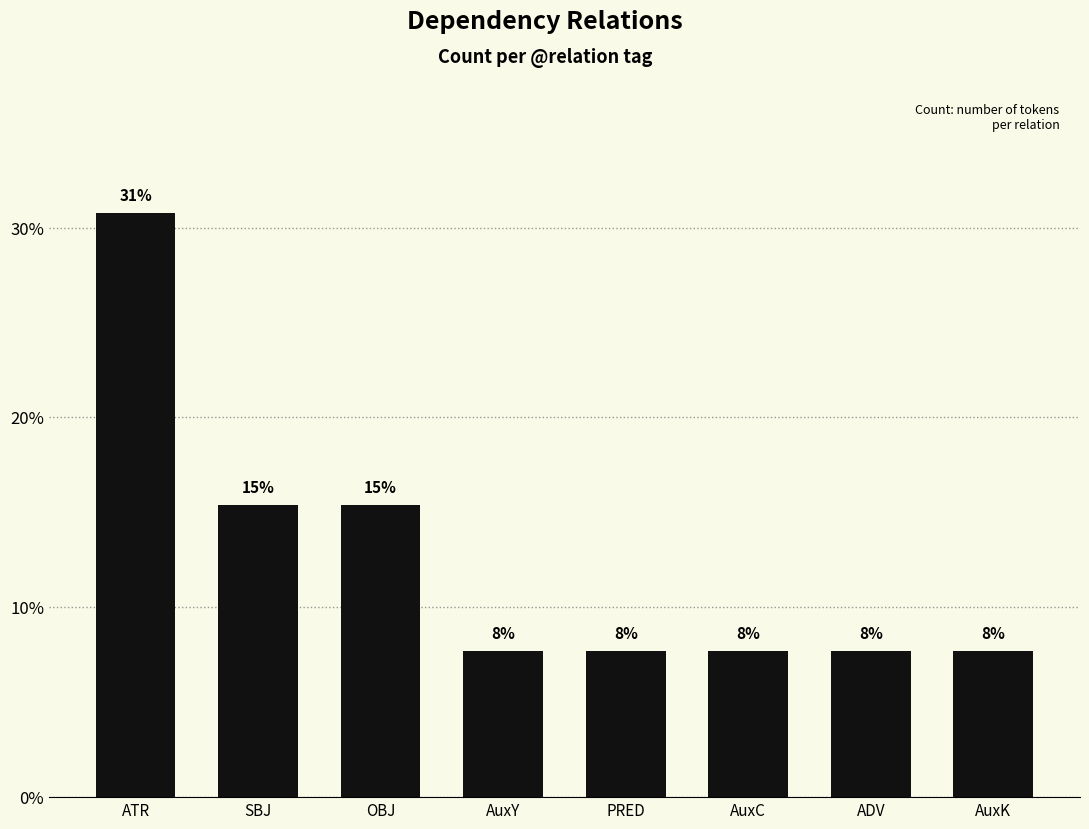

How many bars are there in total?

8